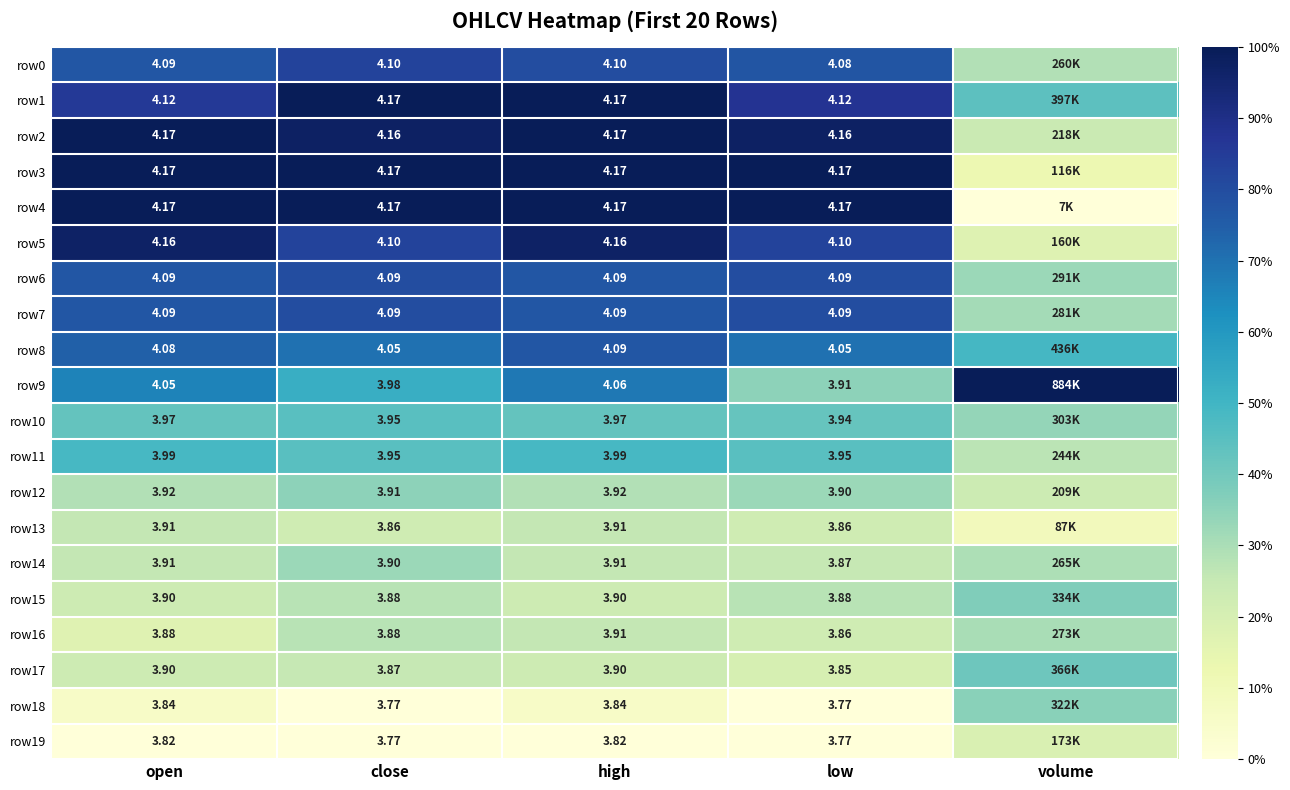

Is the value of row12 at low greater than the value of row5 at open?

No